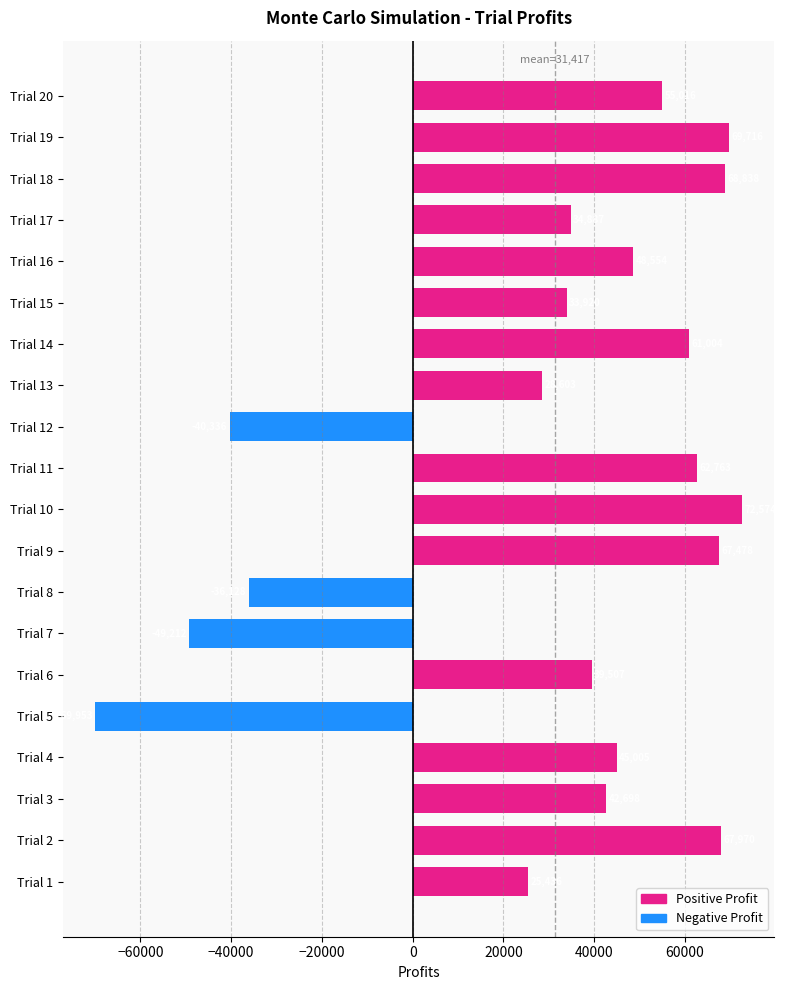

How many bars are there in total?

20